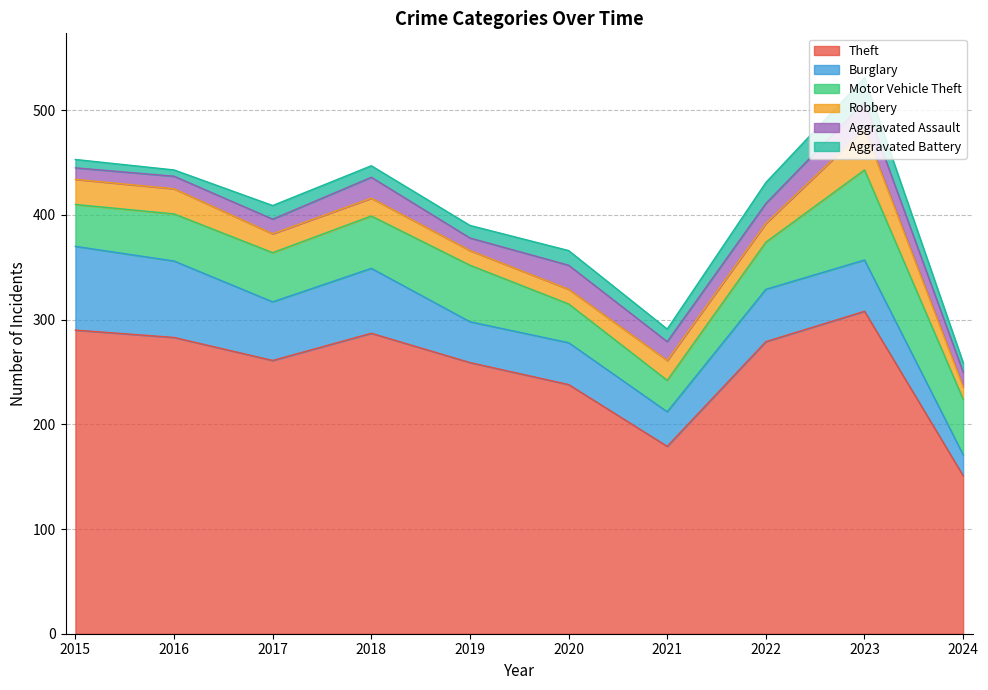

What is the difference between the maximum and minimum values in the Aggravated Battery series?

17